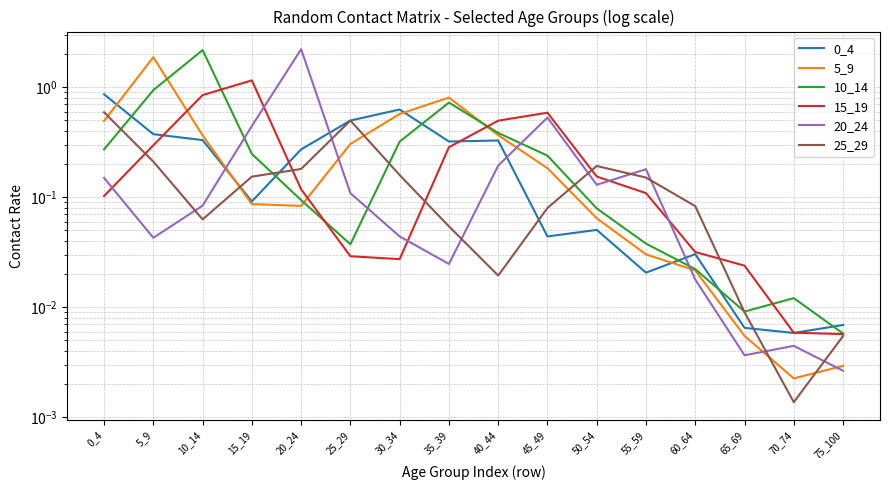

The value of 20_24 at 70_74 is 0.0. True or false?

True